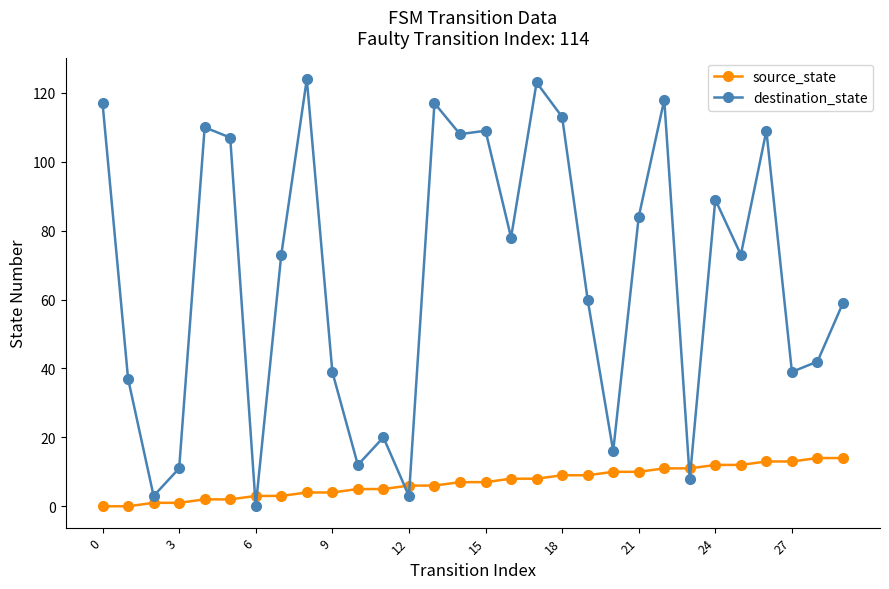

Rank the series by their average value, from highest to lowest.

destination_state, source_state